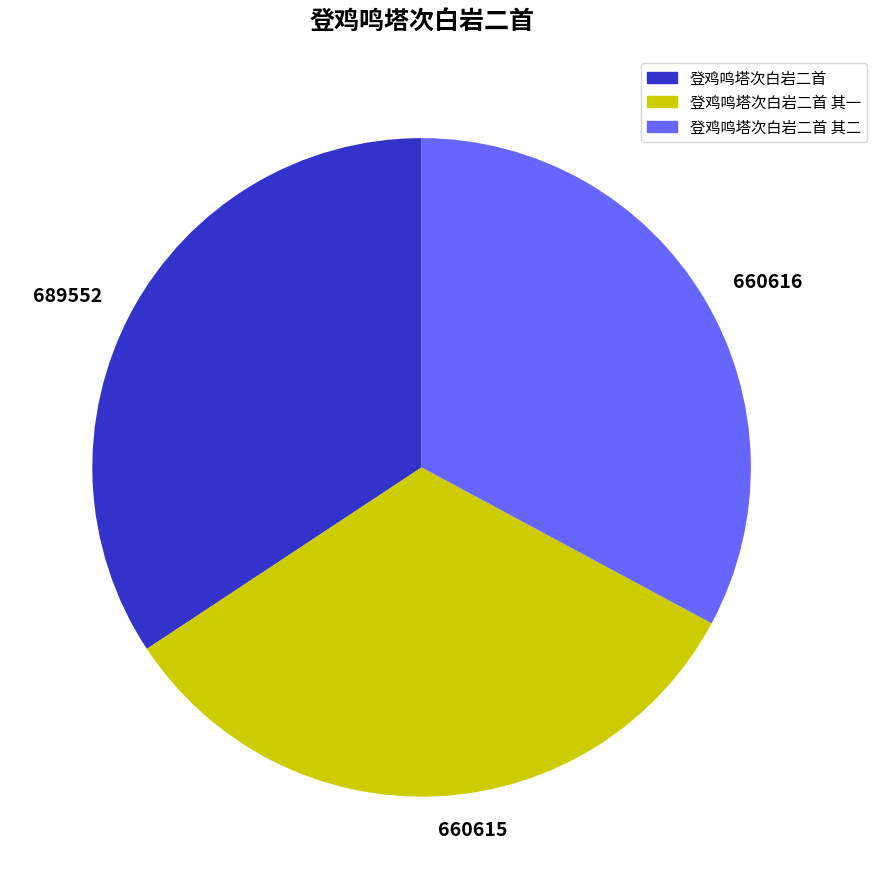

How many slices are in this pie chart?

3